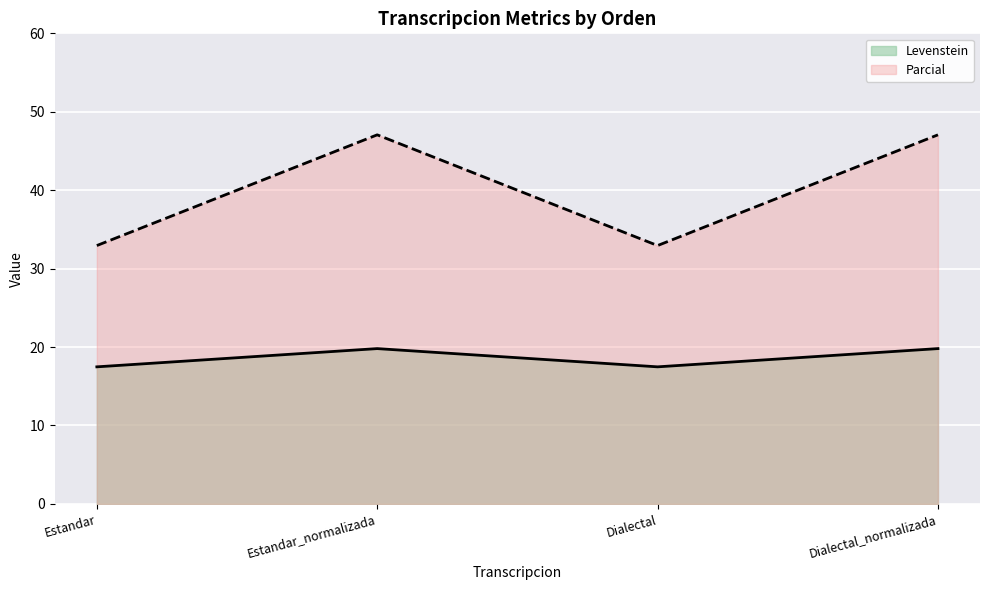

How many lines are shown in the chart?

2